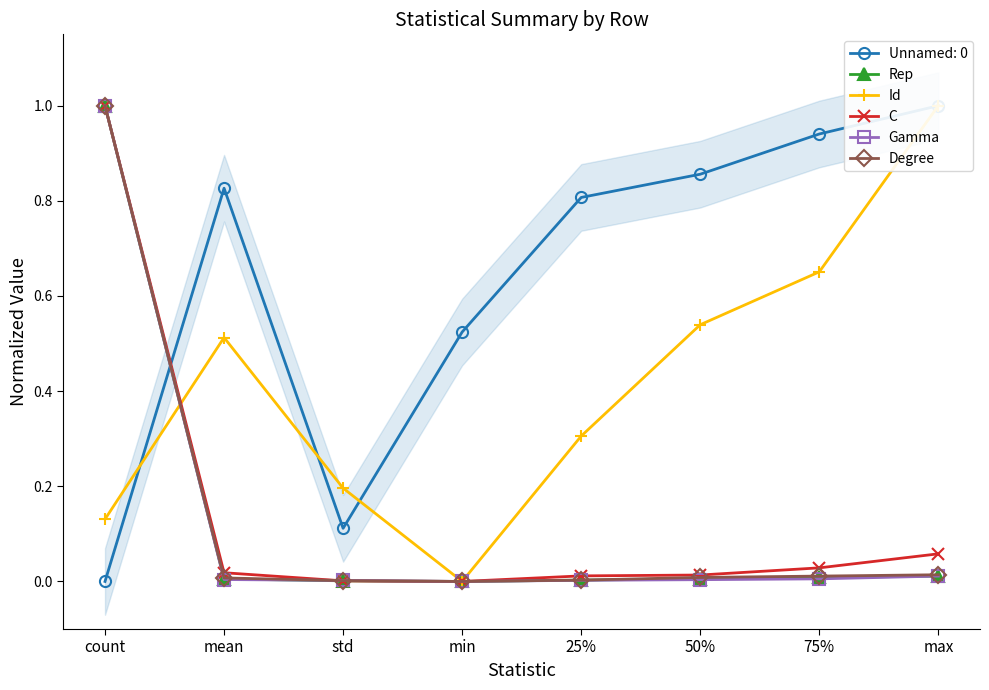

Between 25% and 75%, which series saw the biggest shift?

Id